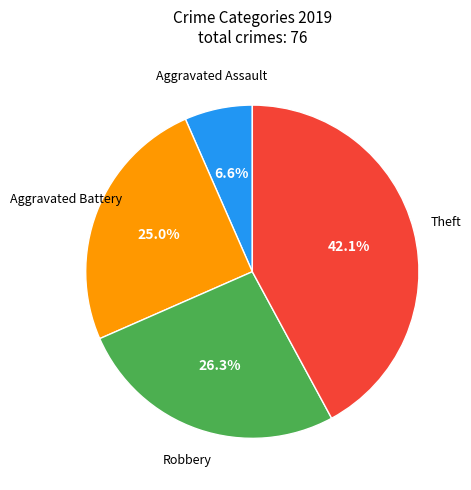

Does any single category account for the majority?

No